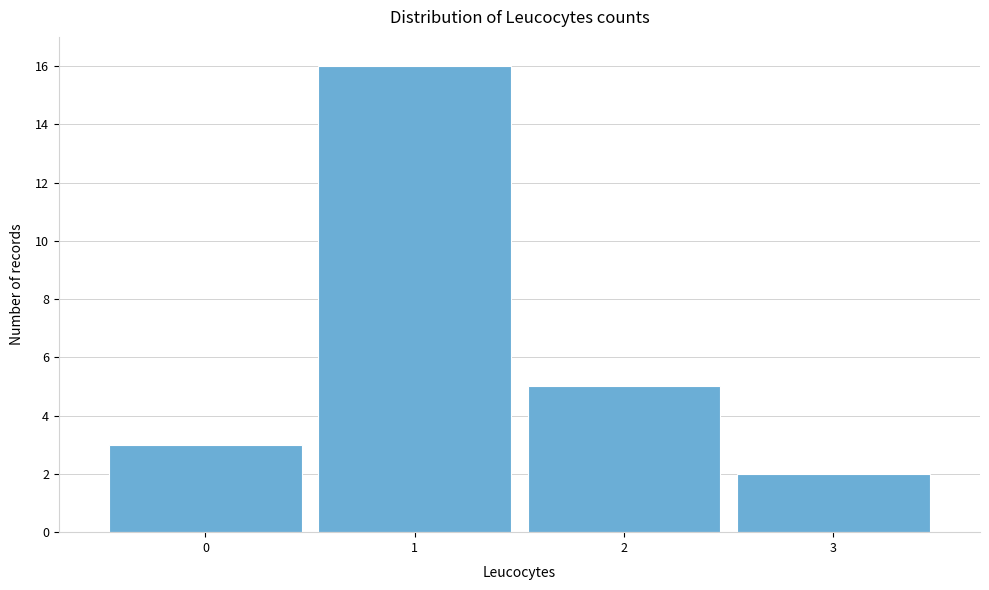

What is the height of the bar covering 2.5 to 3.5 on the x-axis? The values are not printed on the chart, so give them approximately, as read against the axis.

2